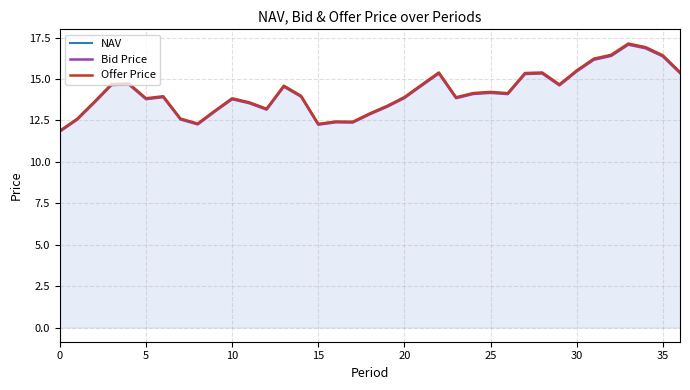

True or false: NAV and Offer Price intersect in this chart.

False